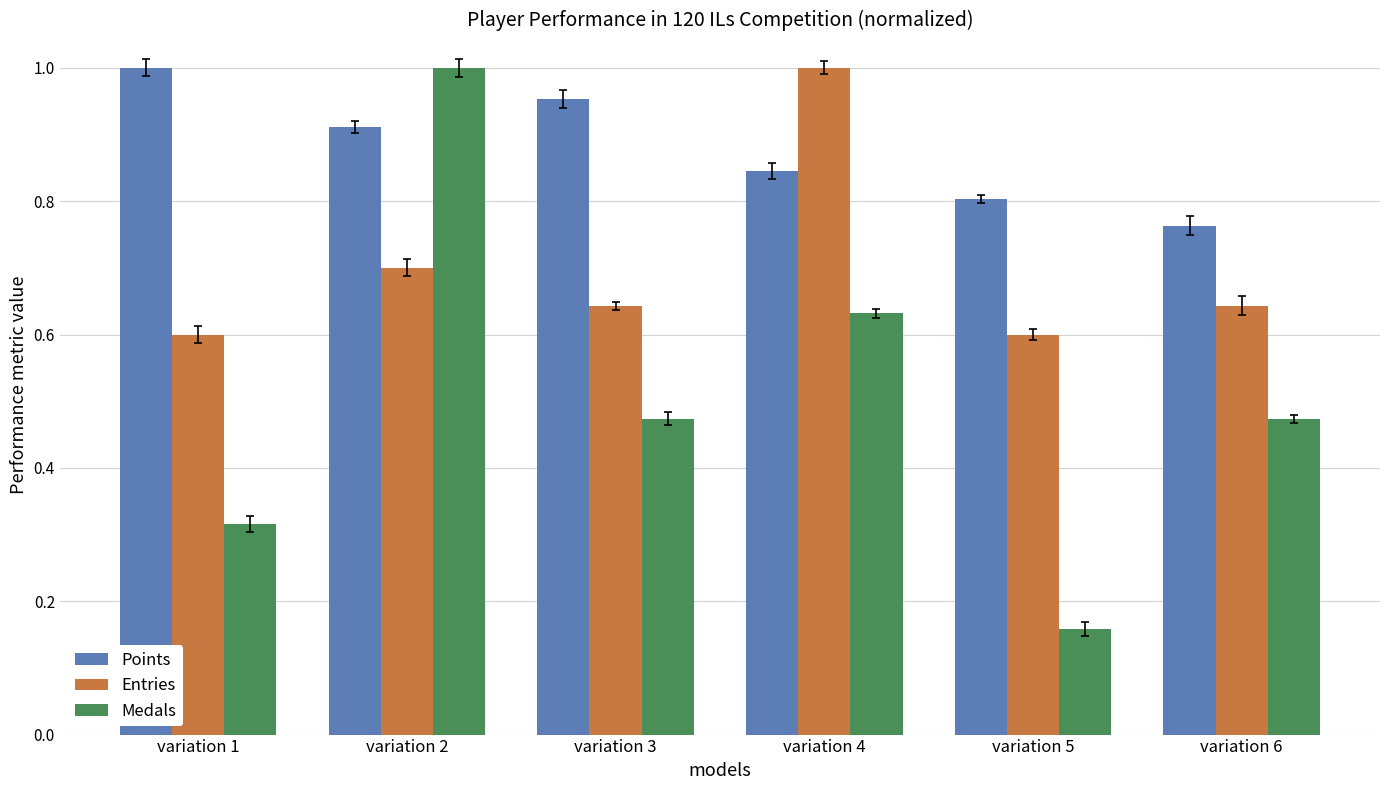

Is it true that Entries equals 0.7 at variation 2?

True